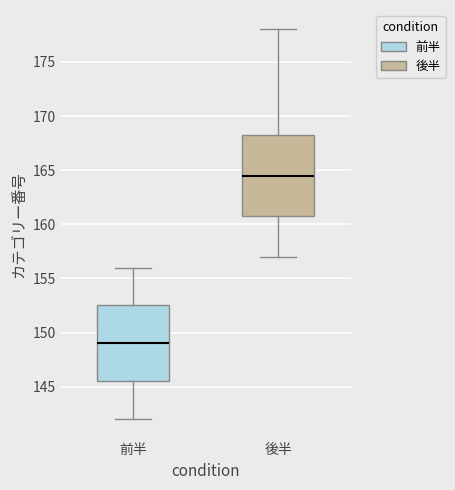

Reading left to right, transcribe this box plot: for each box, give where its median line is, the range the box spans, and where its two whiskers end, as read against the y-axis. The values are not printed on the chart, so give them approximately, as read against the axis.

前半: median 149.0, box 145.5 to 152.5, whiskers 142.0 to 156.0
後半: median 164.5, box 161.0 to 168.5, whiskers 157.0 to 178.0